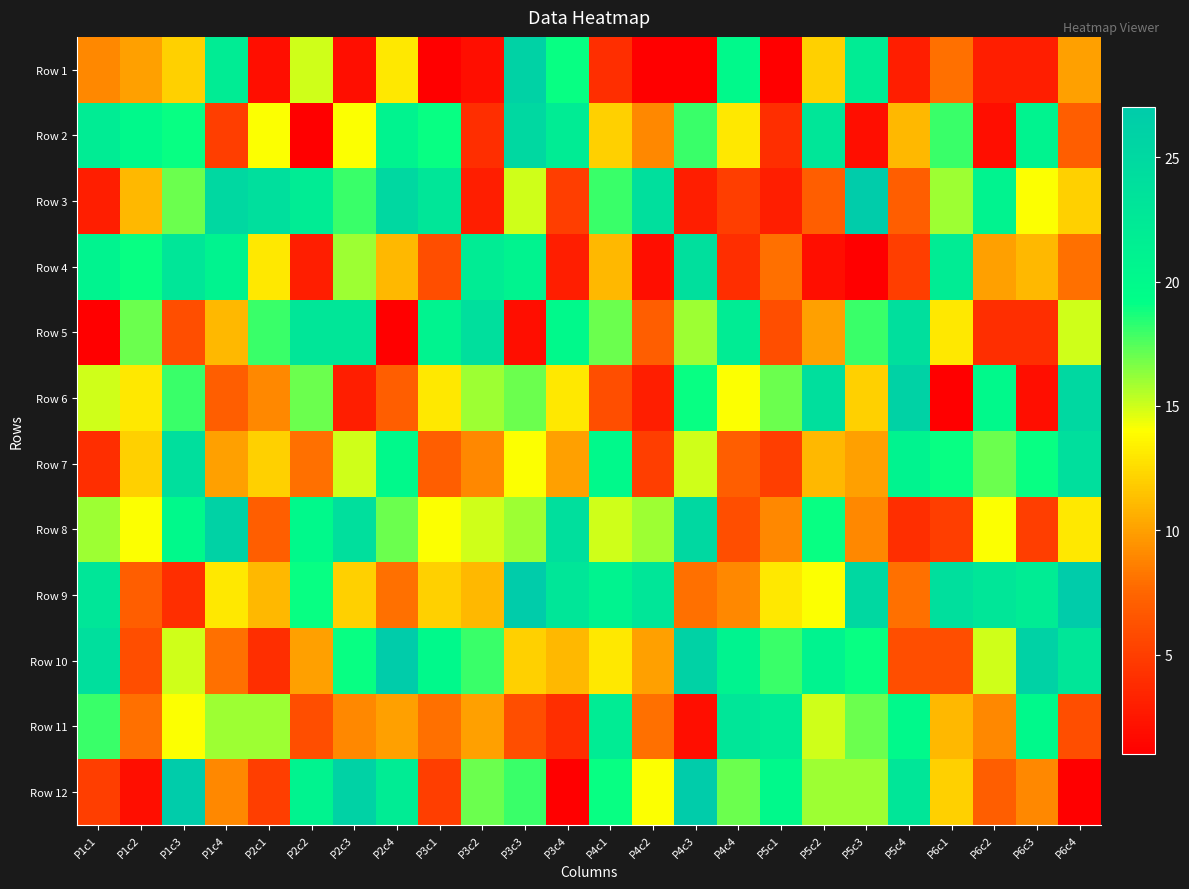

Reading left to right, transcribe all the data shown in this chart.

Row 1: P1c1=9	P1c2=10	P1c3=12	P1c4=22	P2c1=2	P2c2=15	P2c3=2	P2c4=13	P3c1=1	P3c2=2	P3c3=26	P3c4=19	P4c1=4	P4c2=1	P4c3=1	P4c4=20	P5c1=1	P5c2=12	P5c3=22	P5c4=3	P6c1=8	P6c2=3	P6c3=3	P6c4=10
Row 2: P1c1=22	P1c2=20	P1c3=19	P1c4=5	P2c1=14	P2c2=1	P2c3=14	P2c4=21	P3c1=19	P3c2=4	P3c3=25	P3c4=22	P4c1=12	P4c2=9	P4c3=18	P4c4=13	P5c1=4	P5c2=23	P5c3=2	P5c4=11	P6c1=18	P6c2=2	P6c3=21	P6c4=7
Row 3: P1c1=3	P1c2=11	P1c3=17	P1c4=25	P2c1=24	P2c2=22	P2c3=18	P2c4=25	P3c1=23	P3c2=3	P3c3=15	P3c4=5	P4c1=18	P4c2=24	P4c3=3	P4c4=5	P5c1=3	P5c2=7	P5c3=27	P5c4=7	P6c1=16	P6c2=21	P6c3=14	P6c4=12
Row 4: P1c1=21	P1c2=19	P1c3=23	P1c4=21	P2c1=13	P2c2=3	P2c3=16	P2c4=11	P3c1=6	P3c2=22	P3c3=21	P3c4=3	P4c1=11	P4c2=2	P4c3=24	P4c4=4	P5c1=8	P5c2=2	P5c3=1	P5c4=5	P6c1=22	P6c2=10	P6c3=11	P6c4=8
Row 5: P1c1=1	P1c2=17	P1c3=6	P1c4=11	P2c1=18	P2c2=23	P2c3=23	P2c4=1	P3c1=21	P3c2=24	P3c3=2	P3c4=20	P4c1=17	P4c2=7	P4c3=16	P4c4=22	P5c1=6	P5c2=10	P5c3=18	P5c4=24	P6c1=13	P6c2=4	P6c3=4	P6c4=15
Row 6: P1c1=15	P1c2=13	P1c3=18	P1c4=7	P2c1=9	P2c2=17	P2c3=3	P2c4=7	P3c1=13	P3c2=16	P3c3=17	P3c4=13	P4c1=6	P4c2=3	P4c3=19	P4c4=14	P5c1=17	P5c2=24	P5c3=12	P5c4=26	P6c1=1	P6c2=20	P6c3=2	P6c4=25
Row 7: P1c1=4	P1c2=12	P1c3=24	P1c4=10	P2c1=12	P2c2=8	P2c3=15	P2c4=20	P3c1=7	P3c2=9	P3c3=14	P3c4=10	P4c1=20	P4c2=5	P4c3=15	P4c4=7	P5c1=5	P5c2=11	P5c3=10	P5c4=21	P6c1=19	P6c2=17	P6c3=19	P6c4=24
Row 8: P1c1=16	P1c2=14	P1c3=20	P1c4=26	P2c1=7	P2c2=20	P2c3=24	P2c4=17	P3c1=14	P3c2=15	P3c3=16	P3c4=24	P4c1=15	P4c2=16	P4c3=25	P4c4=6	P5c1=9	P5c2=19	P5c3=9	P5c4=4	P6c1=5	P6c2=14	P6c3=5	P6c4=13
Row 9: P1c1=23	P1c2=7	P1c3=4	P1c4=13	P2c1=11	P2c2=19	P2c3=12	P2c4=8	P3c1=12	P3c2=11	P3c3=27	P3c4=23	P4c1=21	P4c2=23	P4c3=8	P4c4=9	P5c1=13	P5c2=14	P5c3=25	P5c4=8	P6c1=24	P6c2=23	P6c3=22	P6c4=27
Row 10: P1c1=24	P1c2=6	P1c3=15	P1c4=8	P2c1=4	P2c2=10	P2c3=19	P2c4=27	P3c1=20	P3c2=18	P3c3=12	P3c4=11	P4c1=13	P4c2=10	P4c3=26	P4c4=21	P5c1=18	P5c2=21	P5c3=19	P5c4=6	P6c1=6	P6c2=15	P6c3=26	P6c4=23
Row 11: P1c1=18	P1c2=8	P1c3=14	P1c4=16	P2c1=16	P2c2=6	P2c3=9	P2c4=10	P3c1=8	P3c2=10	P3c3=6	P3c4=4	P4c1=22	P4c2=8	P4c3=2	P4c4=23	P5c1=22	P5c2=15	P5c3=17	P5c4=20	P6c1=11	P6c2=9	P6c3=20	P6c4=6
Row 12: P1c1=5	P1c2=2	P1c3=27	P1c4=9	P2c1=5	P2c2=21	P2c3=26	P2c4=22	P3c1=5	P3c2=17	P3c3=18	P3c4=1	P4c1=19	P4c2=14	P4c3=27	P4c4=17	P5c1=20	P5c2=16	P5c3=16	P5c4=23	P6c1=12	P6c2=7	P6c3=9	P6c4=1